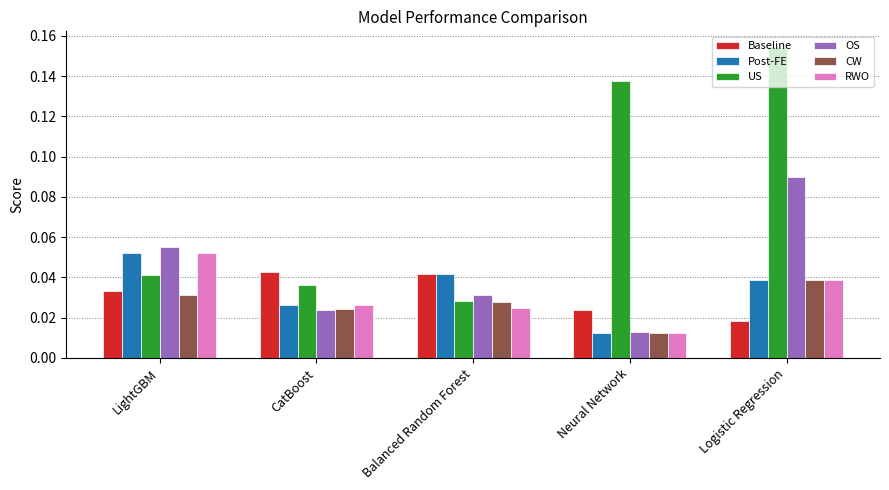

How many data points does each series have?

5